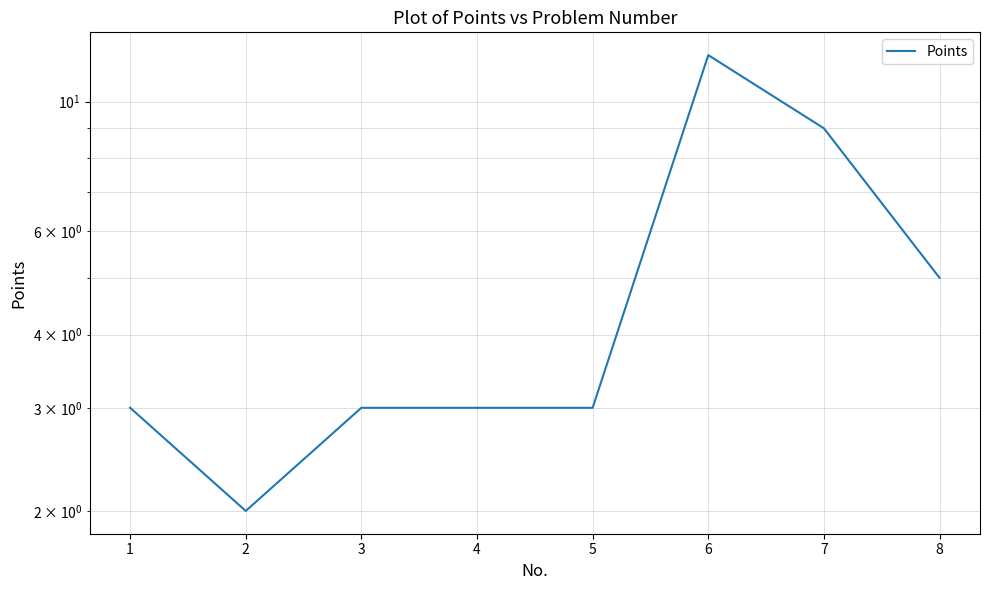

What is the greatest value displayed?

12